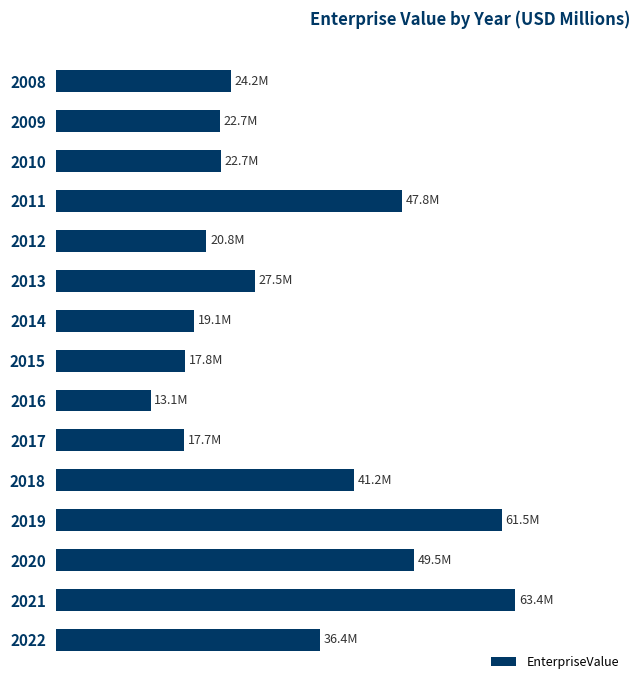

How many bars are there in total?

15